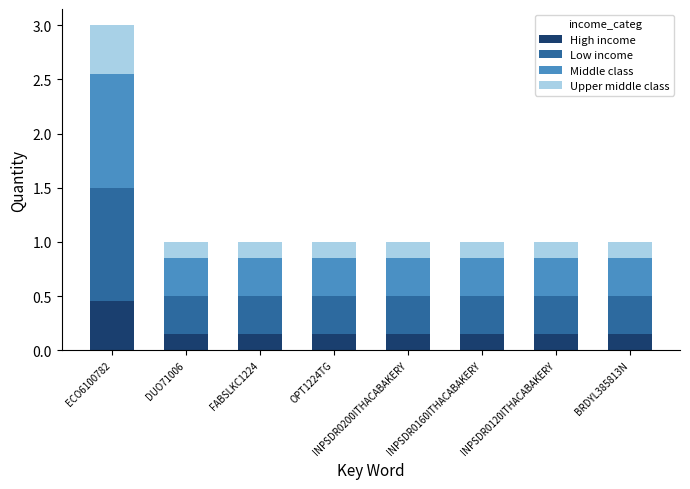

Count the High income values in the range 0 to 1.

8